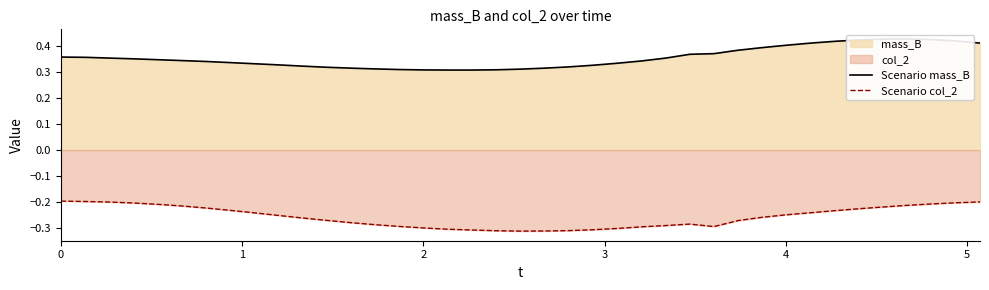

Is the value of Scenario mass_B at 22 greater than the value of Scenario col_2 at 30?

Yes